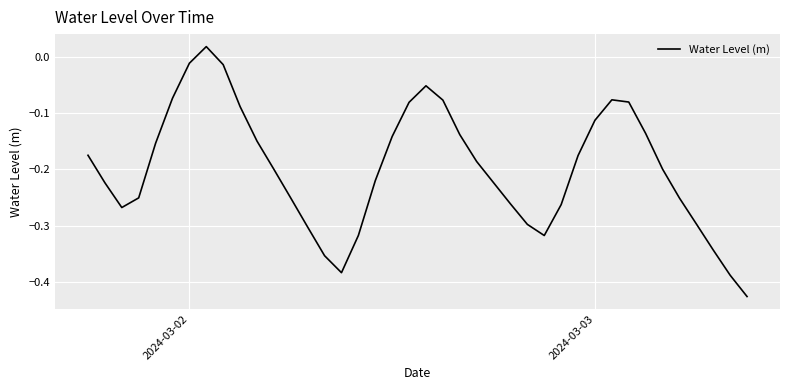

How many lines are shown in the chart?

1